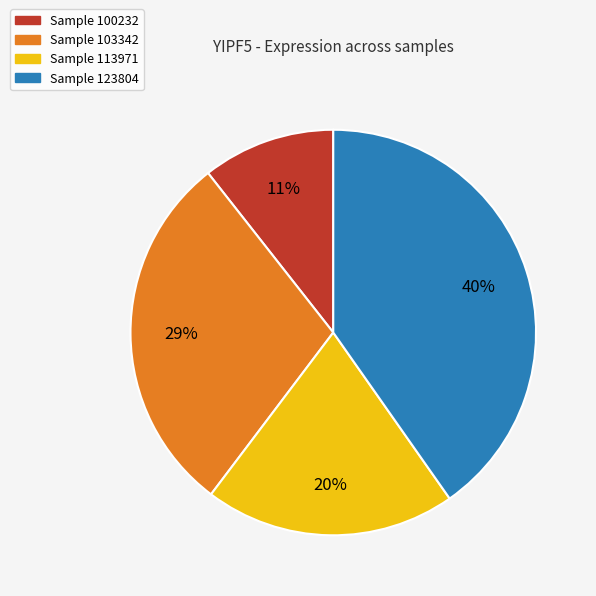

Is there any slice that represents more than half of the pie?

No